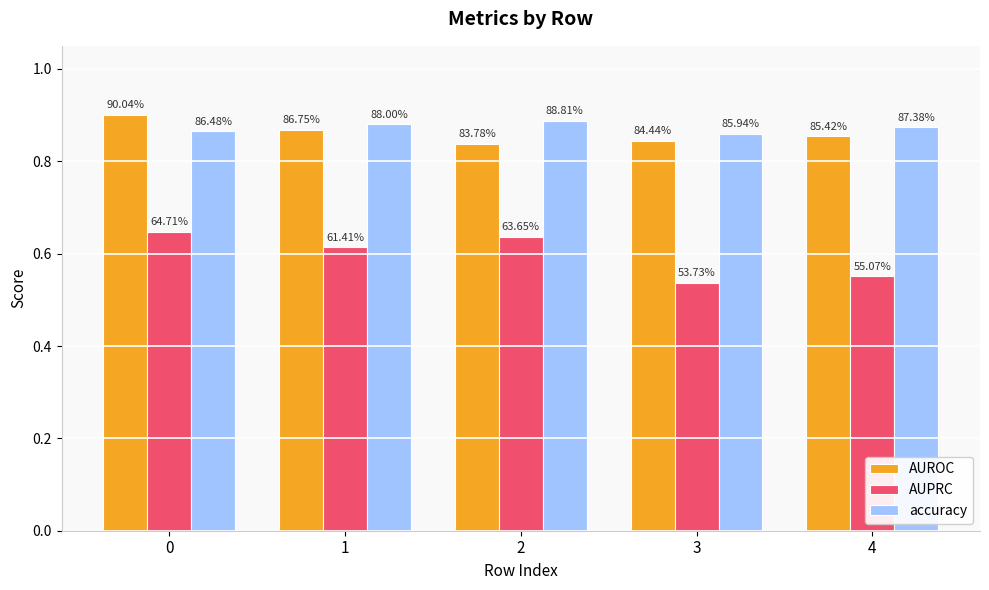

What are all the series names shown in the legend?

AUROC, AUPRC, accuracy